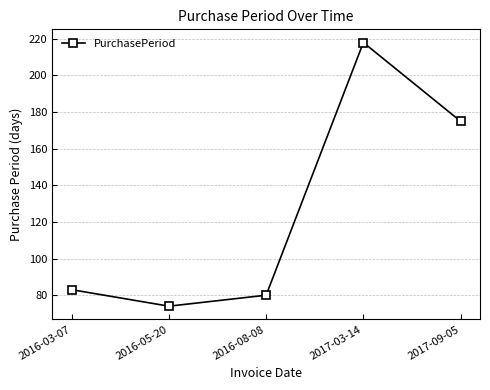

True or false: the data has more than 0 interior local peaks.

True